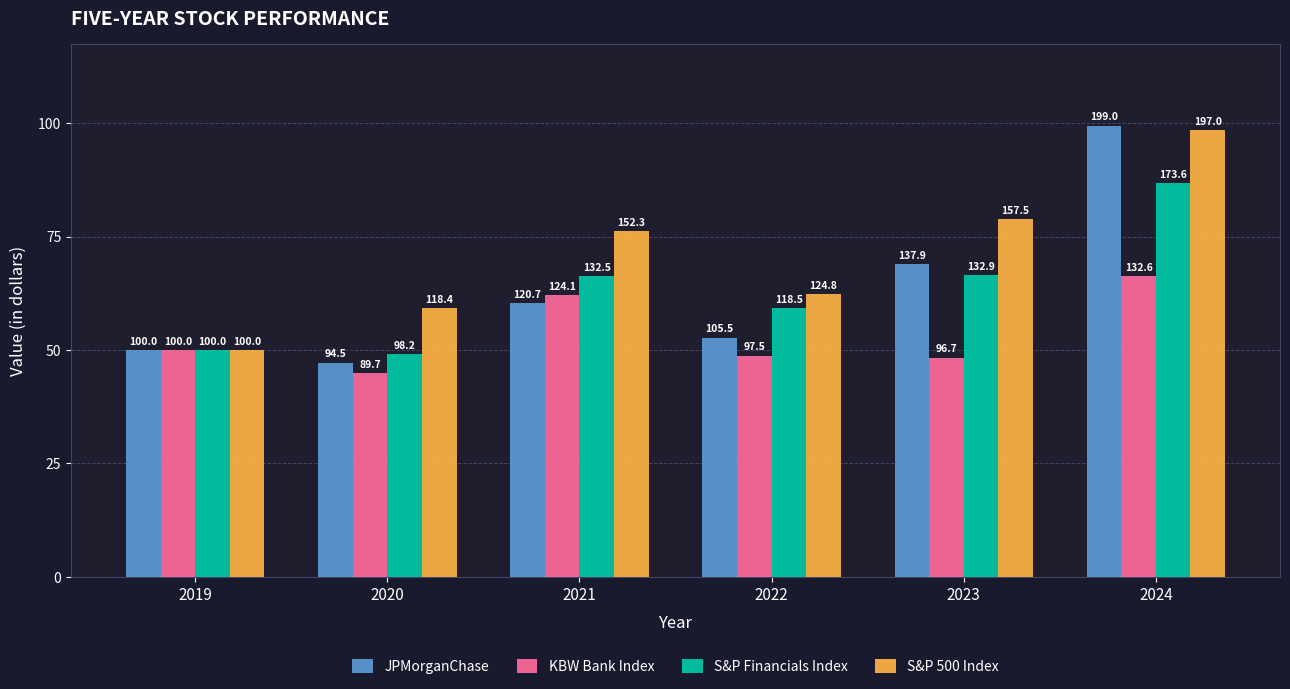

Which has a higher value, 2022 or 2020?

2022